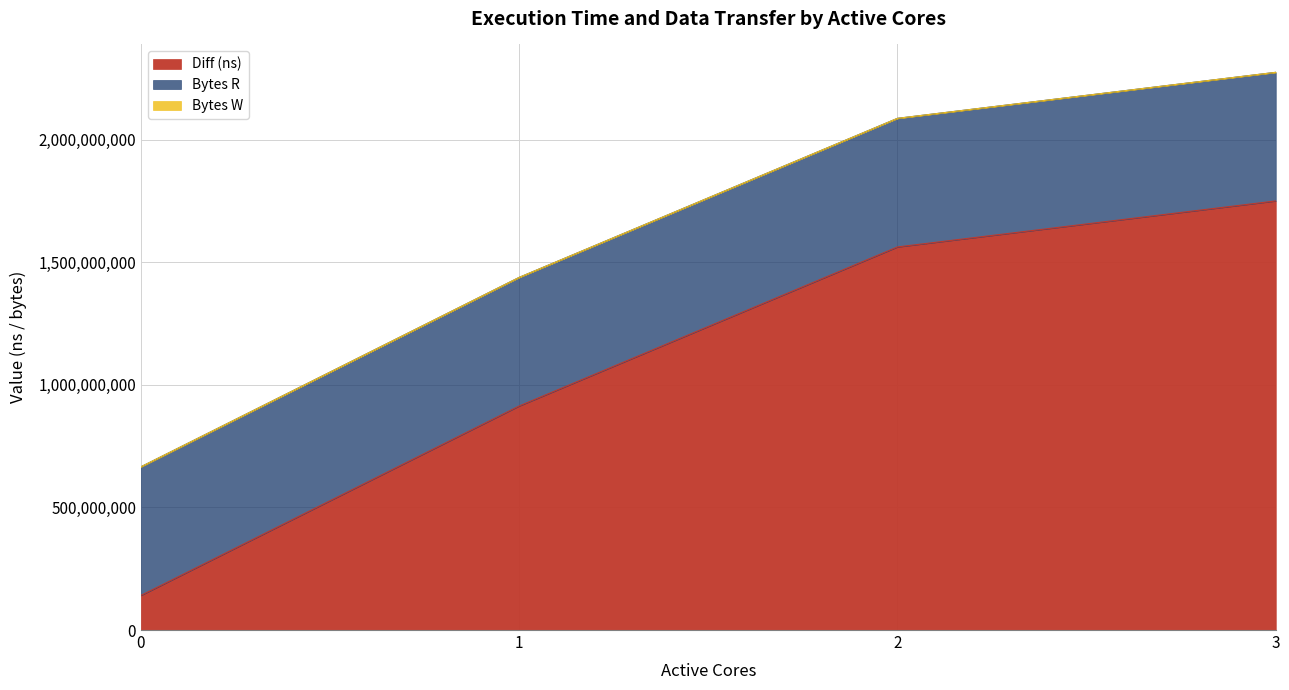

At which category is the sum across all series the highest?

3